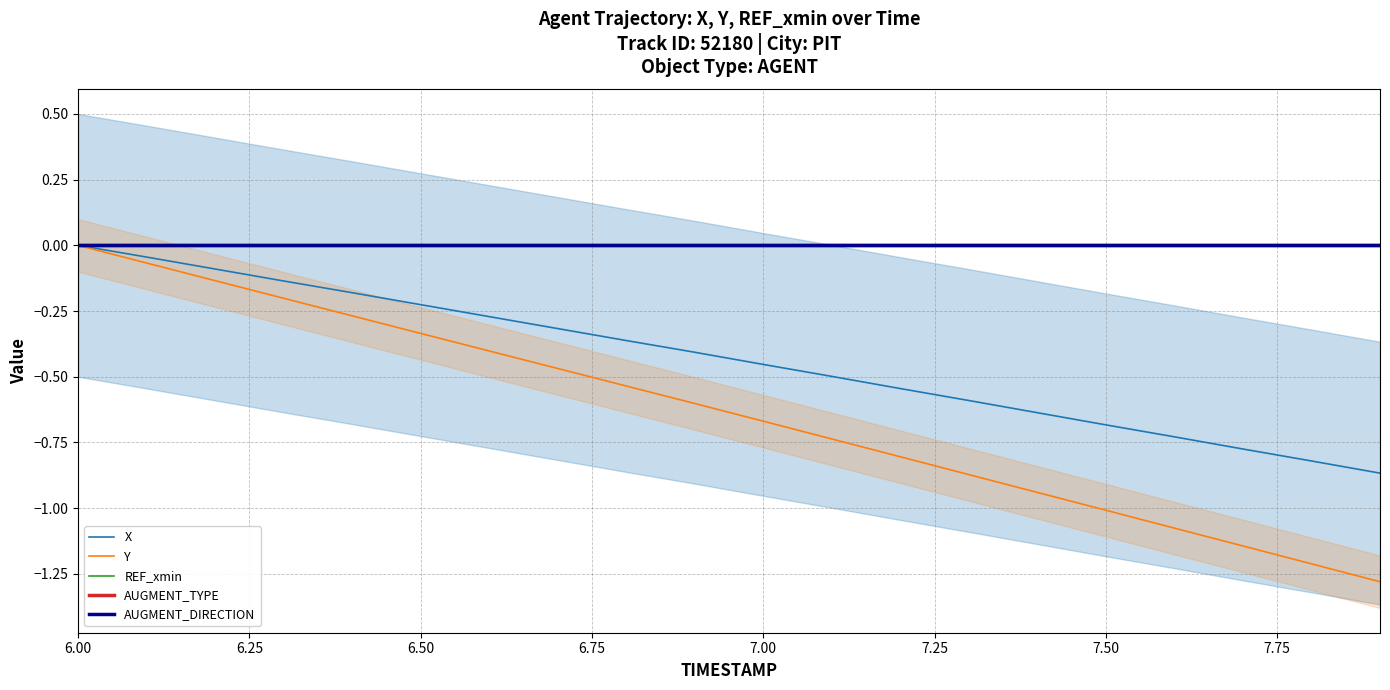

What is the label of the 13th point from the right?

7.75